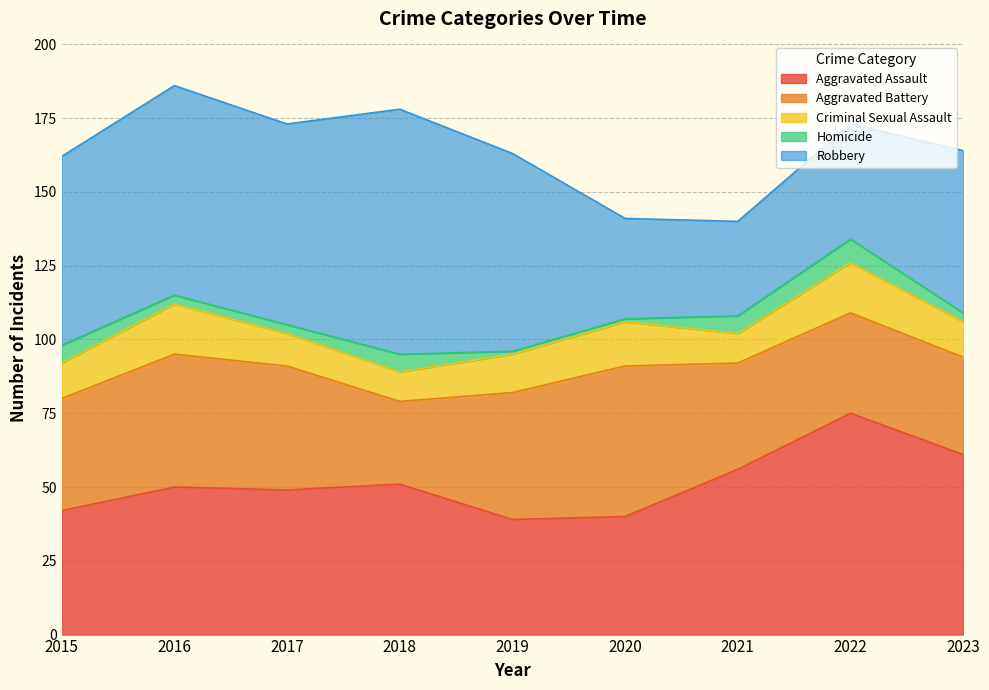

What is the value of the Homicide point at the 3rd from the left?

3